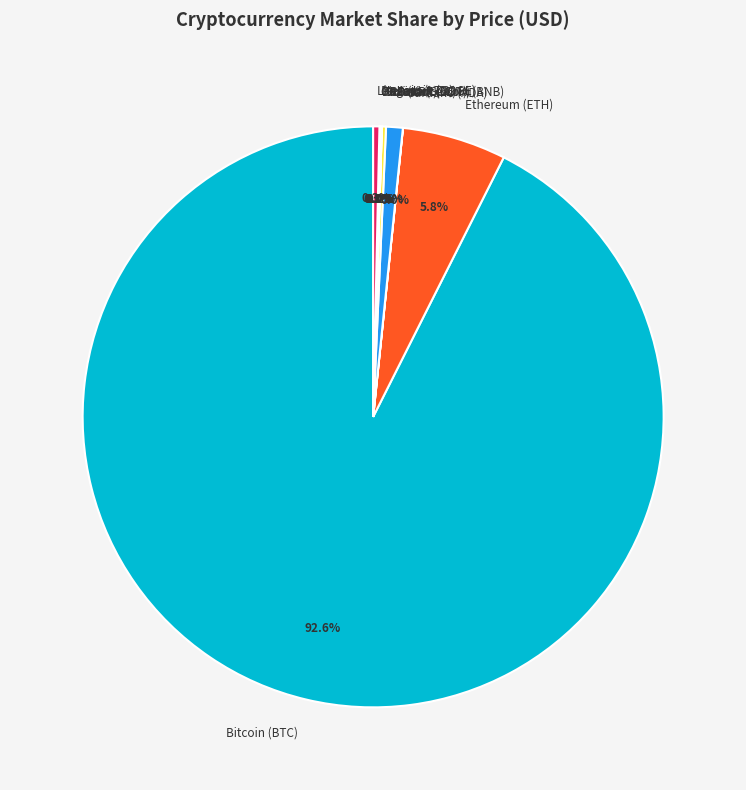

To the nearest percent, what is the average slice percentage?

10%